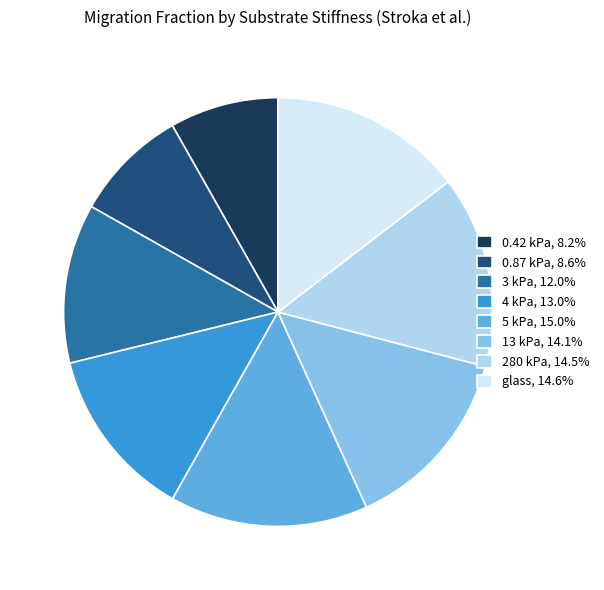

Is the sum of 0.42 kPa, 8.2% and glass, 14.6% greater than half?

No